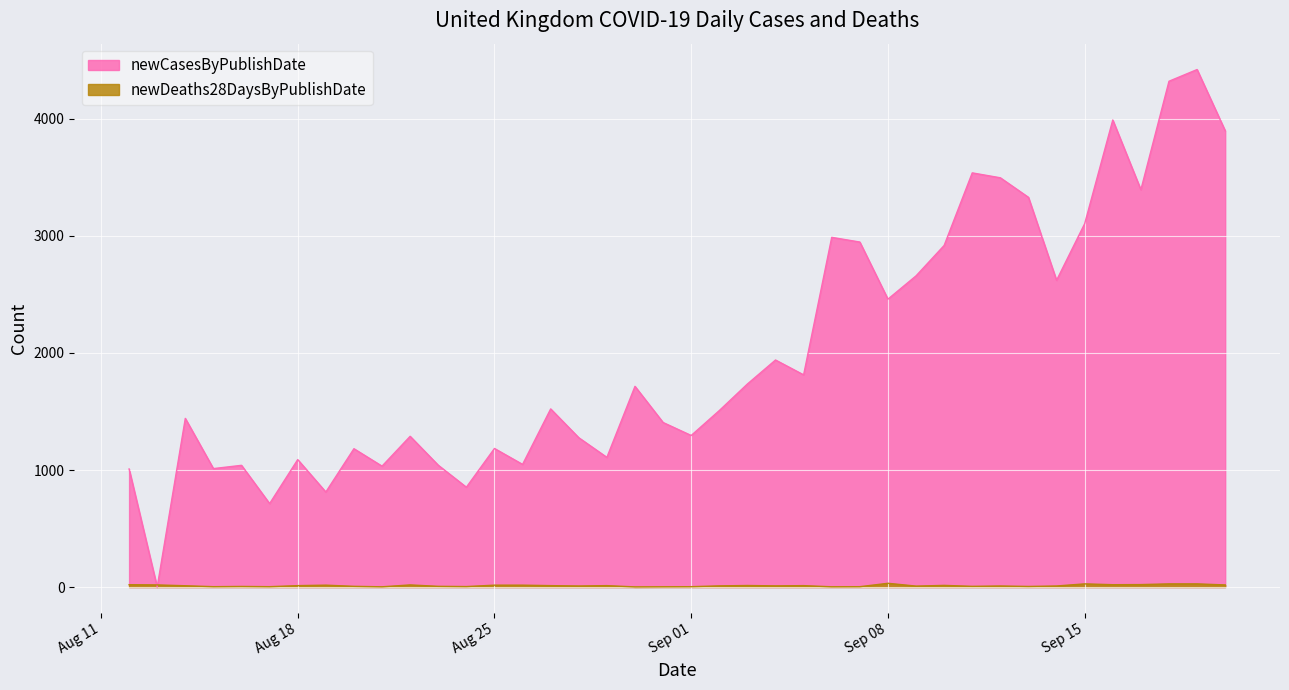

True or false: newDeaths28DaysByPublishDate has more than 2 interior local peaks.

True